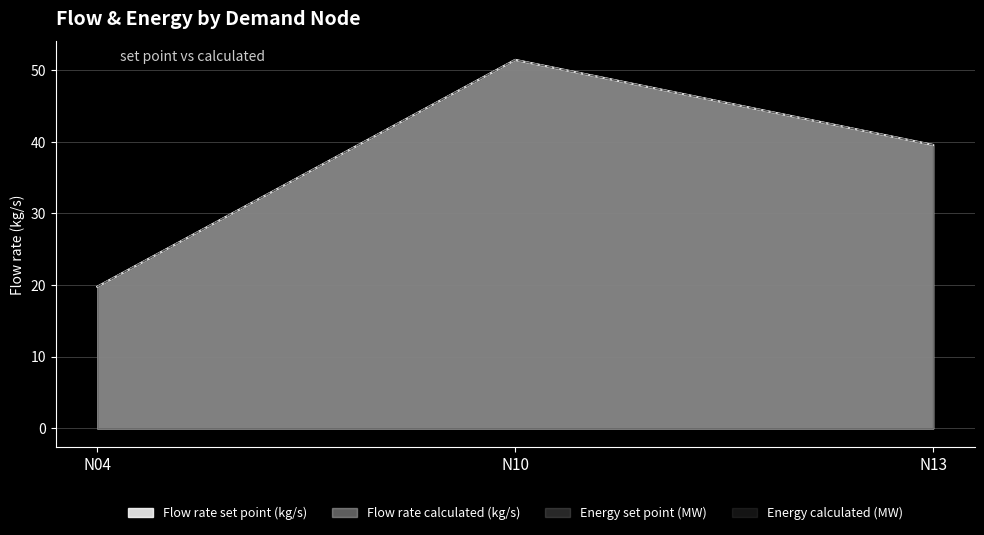

Is the value of Flow rate set point (kg/s) at N04 greater than the value of Energy set point (MW) at N10?

No